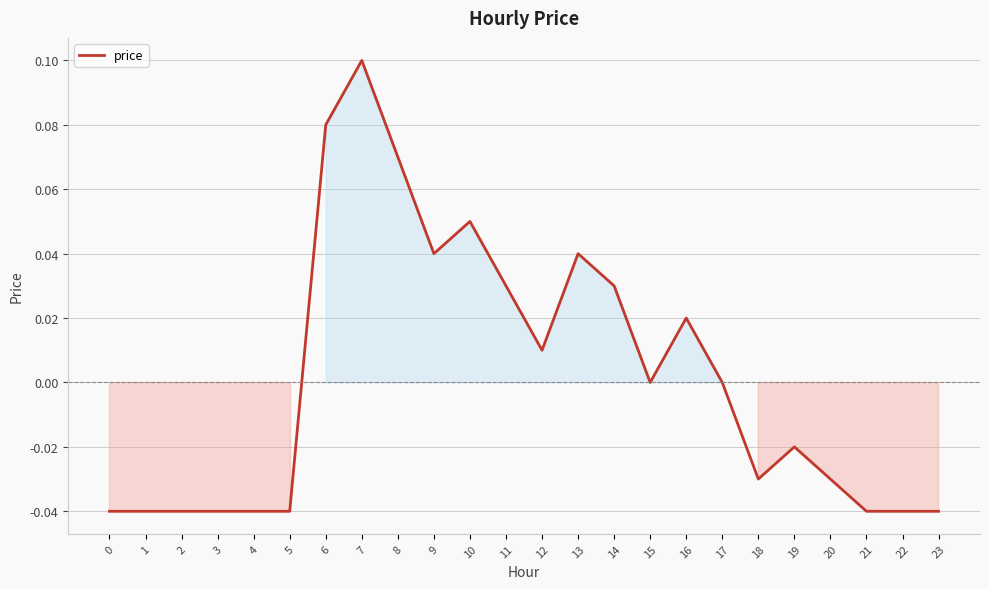

At which category does the chart reach its peak across all series?

7